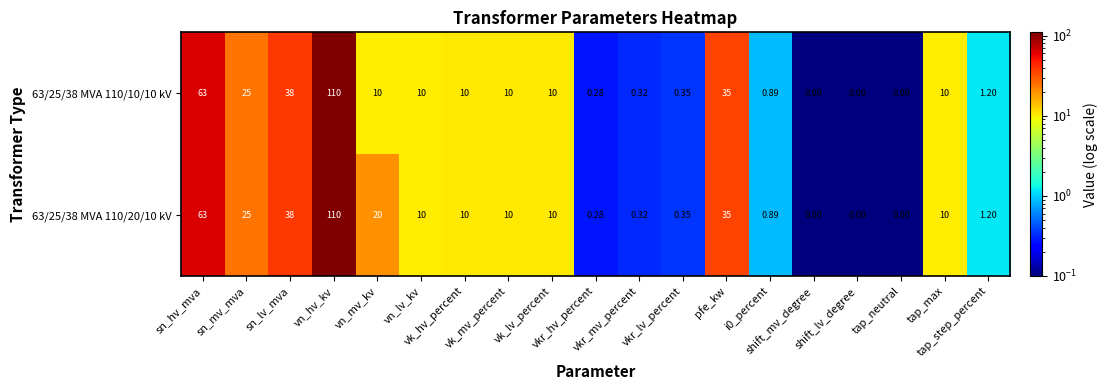

Which label corresponds to the largest value in the chart?

vn_hv_kv